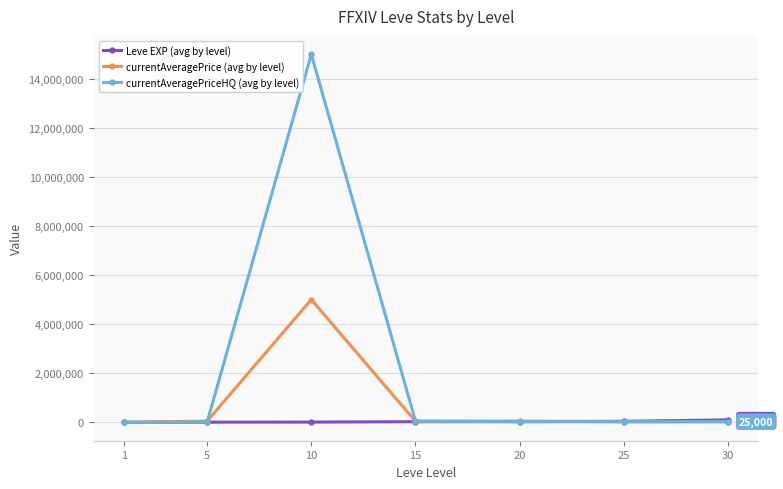

What are all the series names shown in the legend?

Leve EXP (avg by level), currentAveragePrice (avg by level), currentAveragePriceHQ (avg by level)